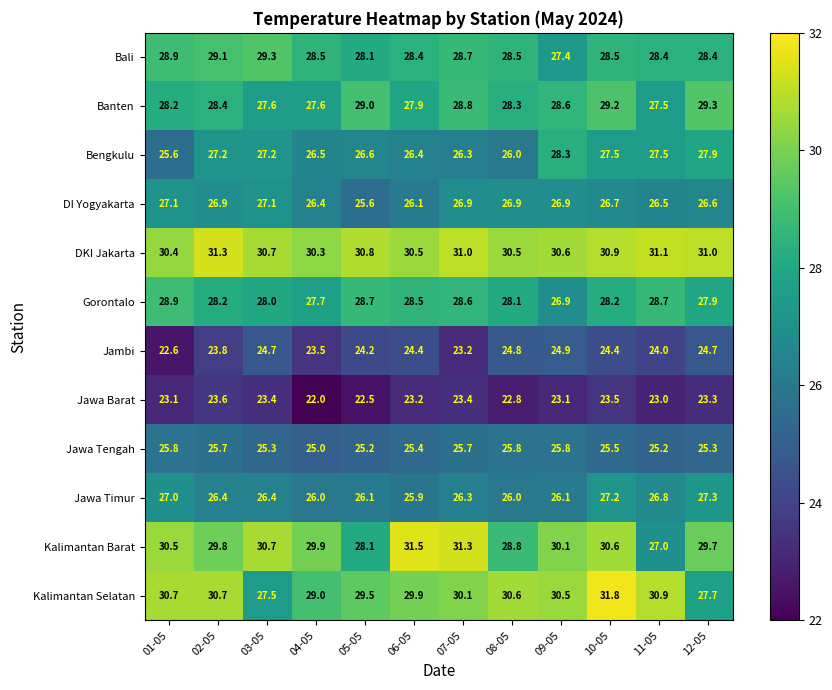

What is the average value of the DI Yogyakarta series?

26.6